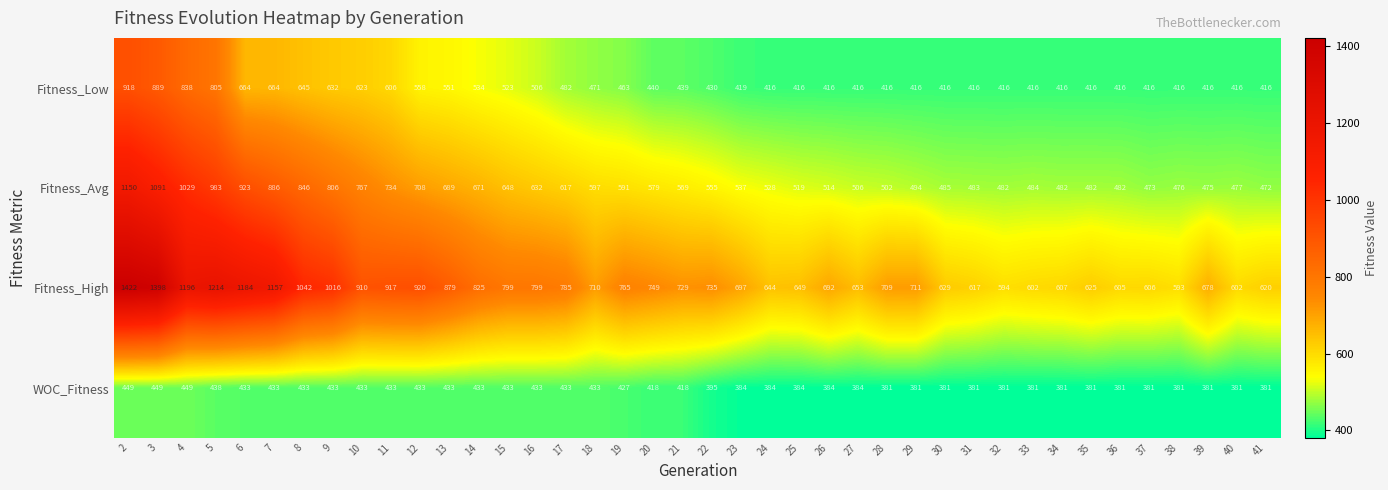

Read the Fitness_Avg value at 40, to the nearest 50.

500